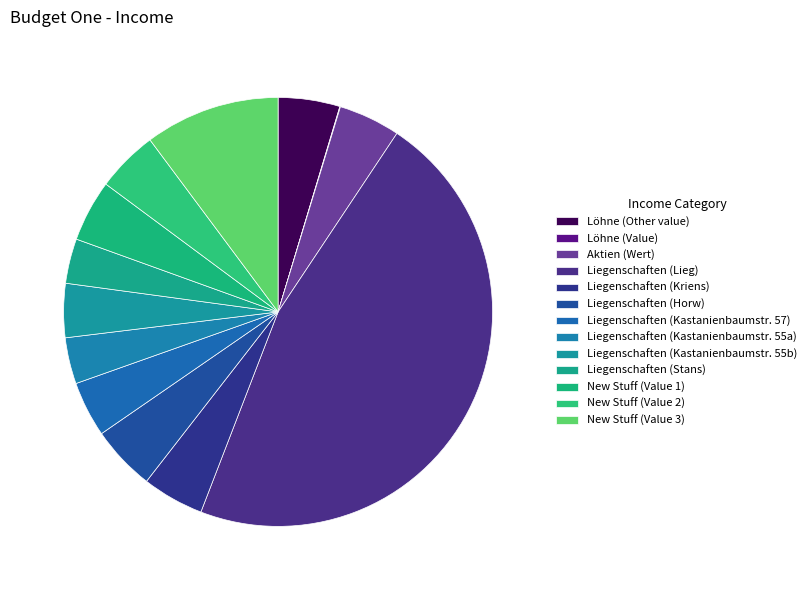

Is it true that Liegenschaften (Kastanienbaumstr. 55a) is 1% of the pie?

False